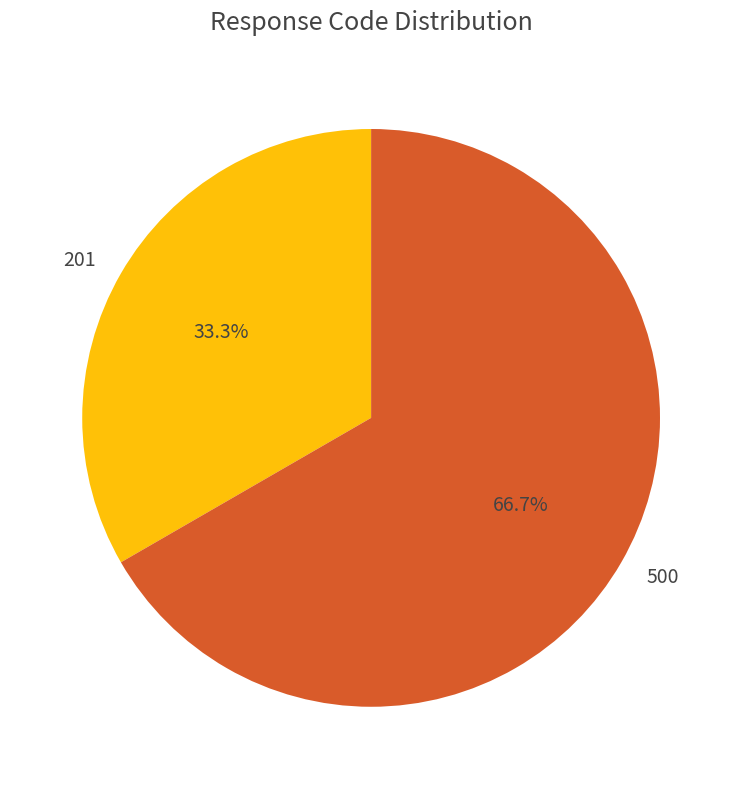

Count the number of slices in the pie.

2